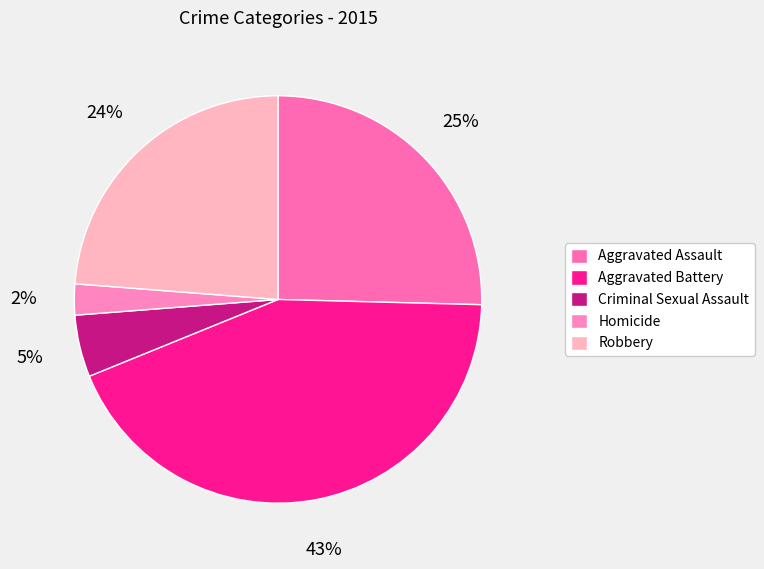

Which category has the biggest portion of the pie?

Aggravated Battery